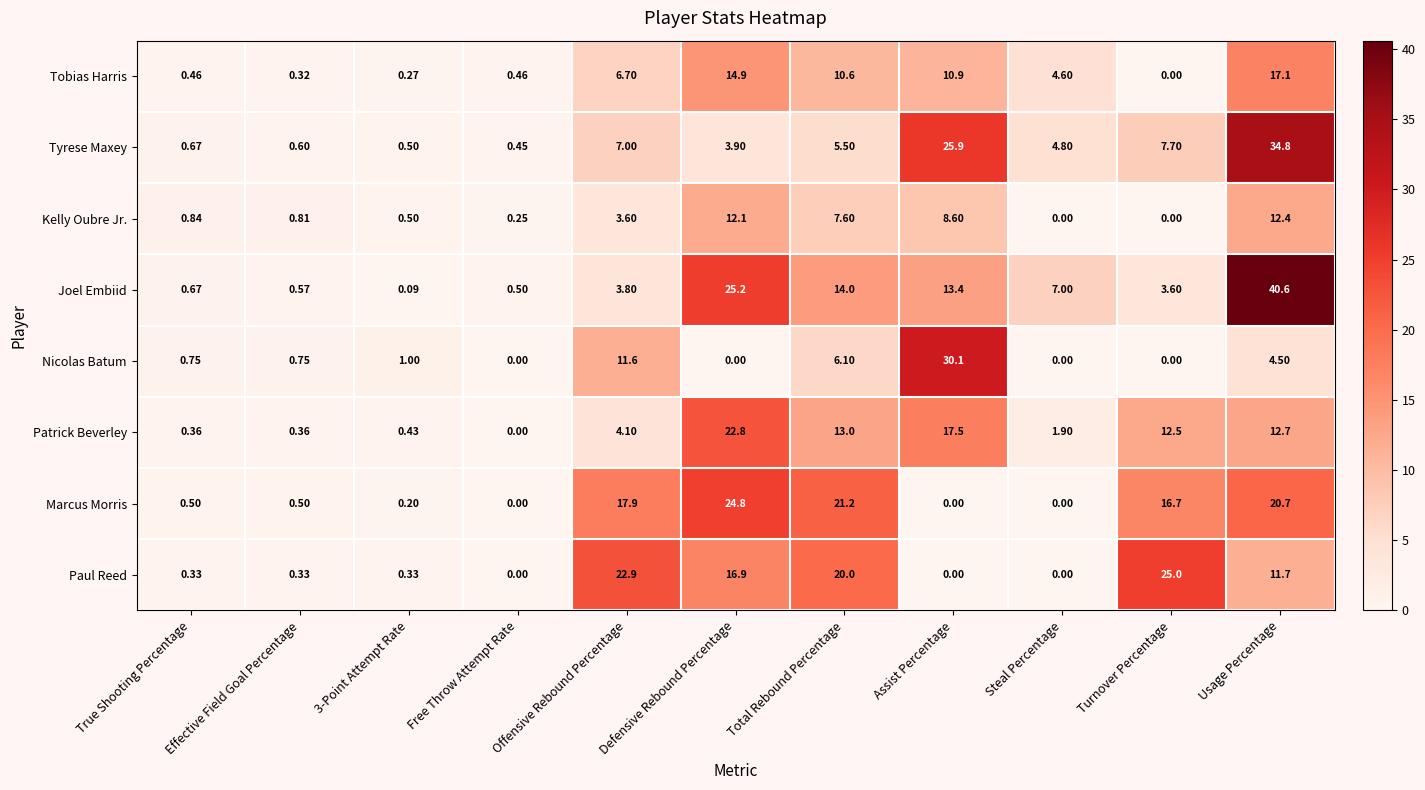

Which series changed the most between Free Throw Attempt Rate and Assist Percentage?

Nicolas Batum